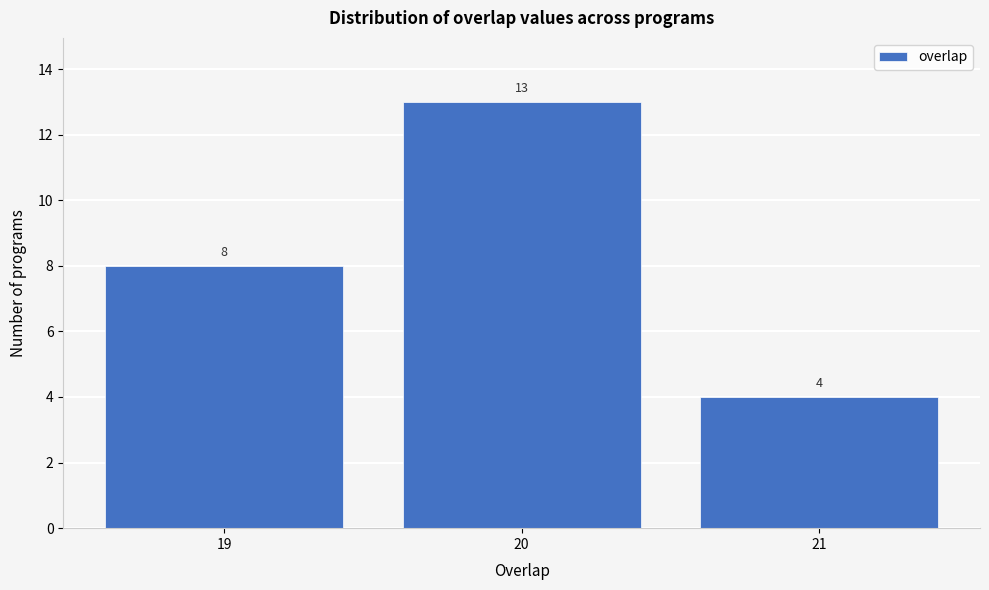

Reading left to right, transcribe all the data shown in this chart.

19=8	20=13	21=4